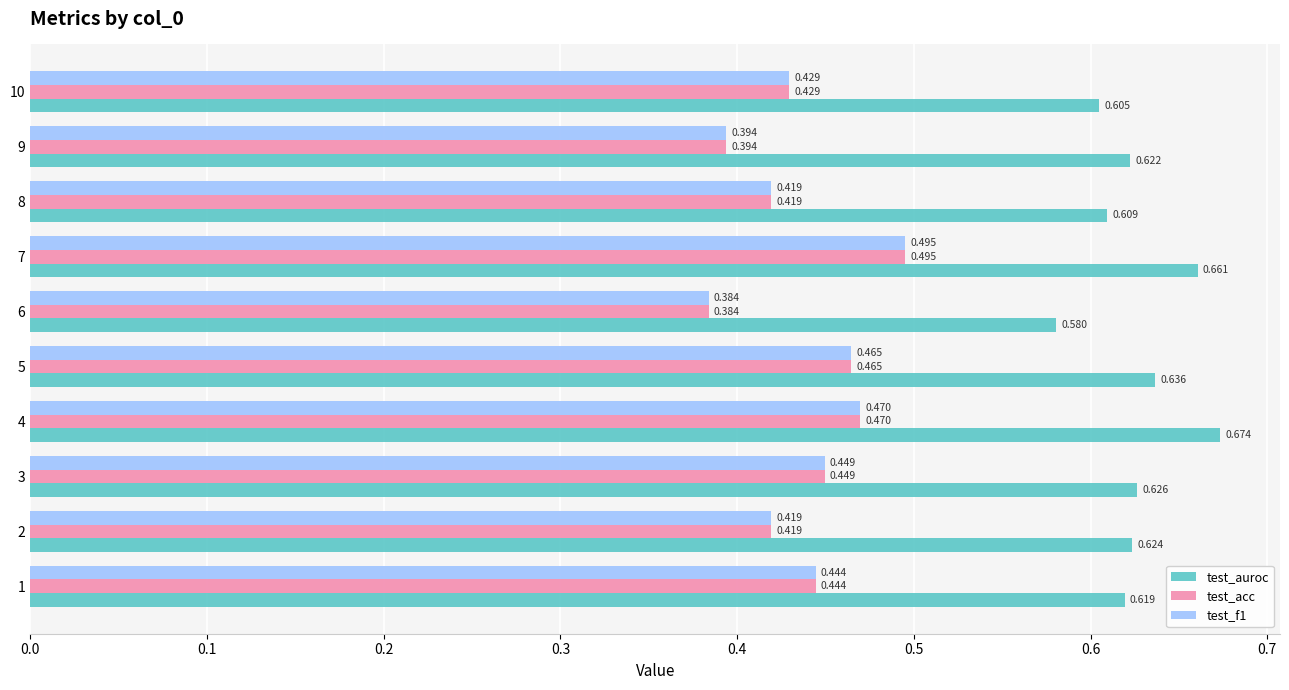

Which series changed the most between 4 and 6?

test_auroc